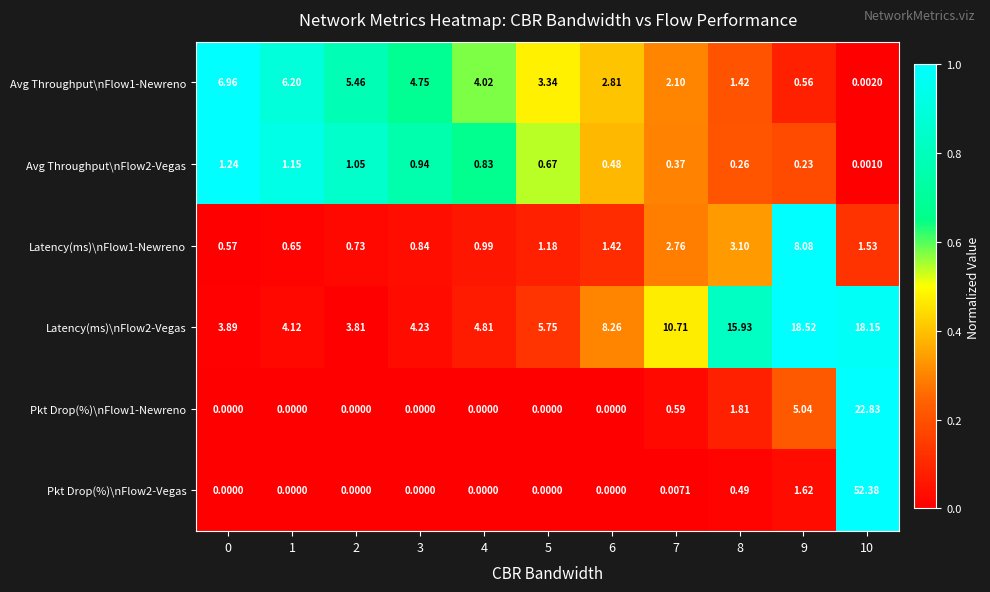

Is the value of Avg Throughput\nFlow2-Vegas at 9 greater than the value of Pkt Drop(%)\nFlow2-Vegas at 5?

Yes